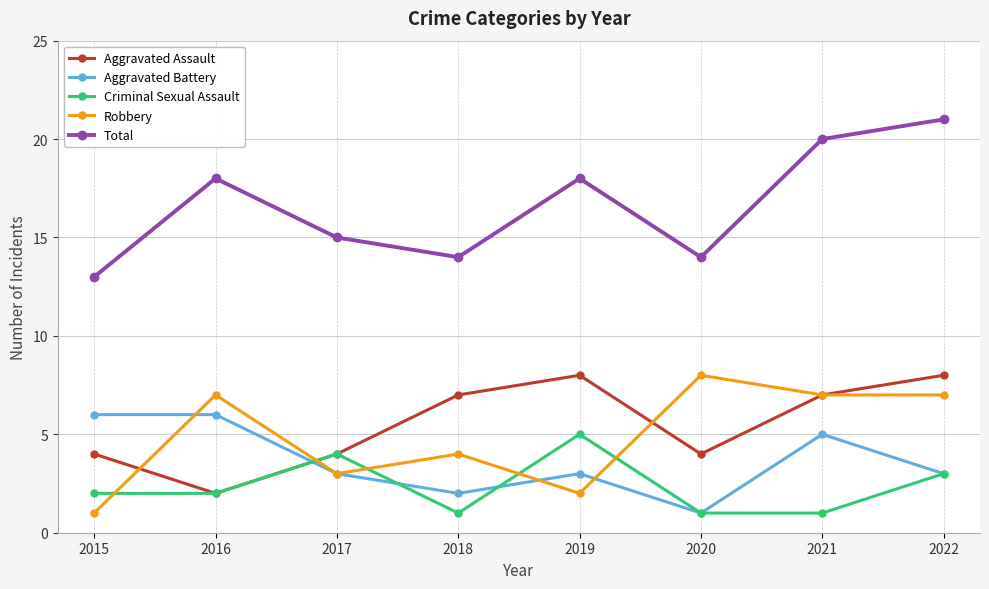

Read the Total value at 2015.

13